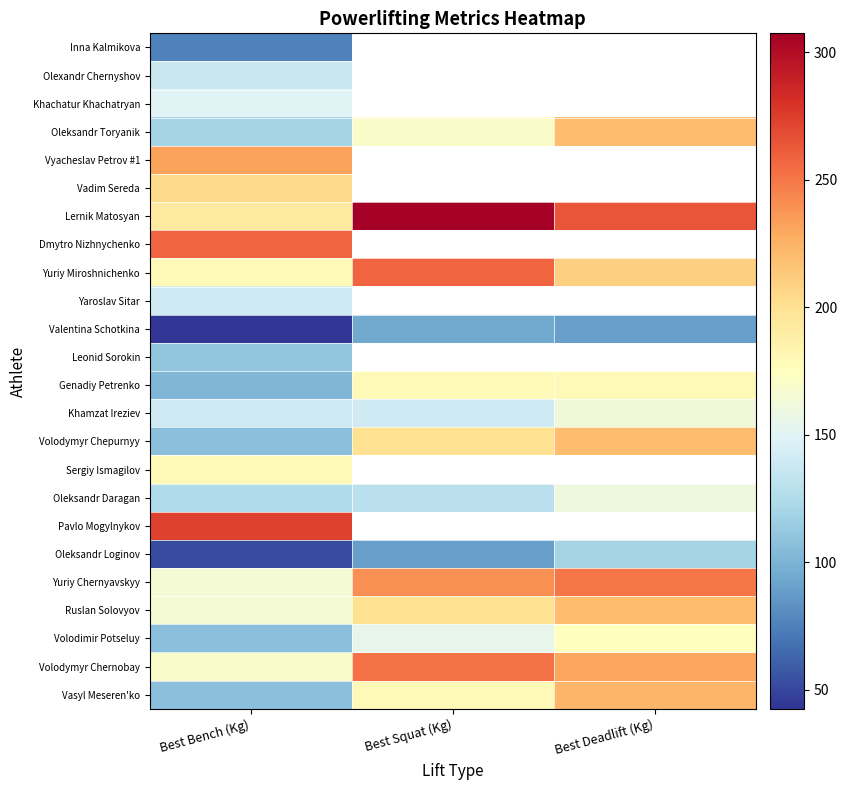

At how many categories does at least one series exceed 185?

3